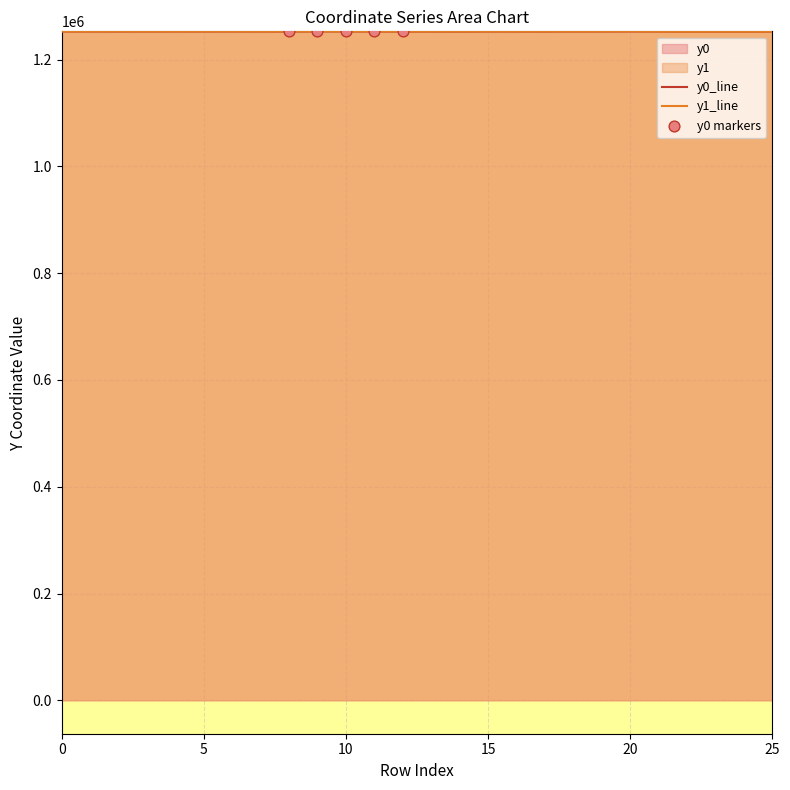

Which series reaches the maximum Y coordinate?

y0